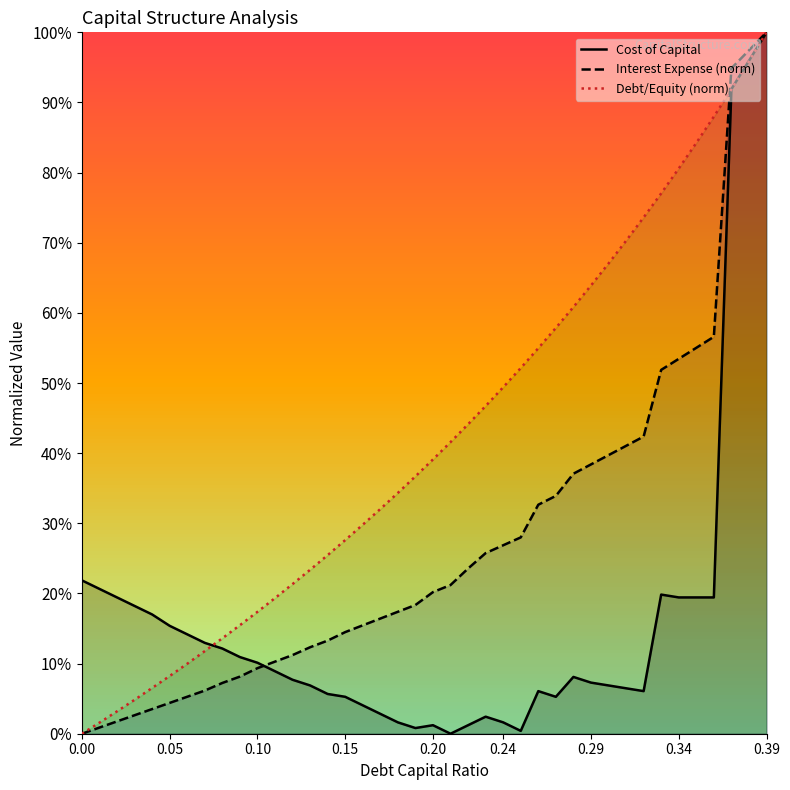

What are all the series names shown in the legend?

Cost of Capital, Interest Expense (norm), Debt/Equity (norm)